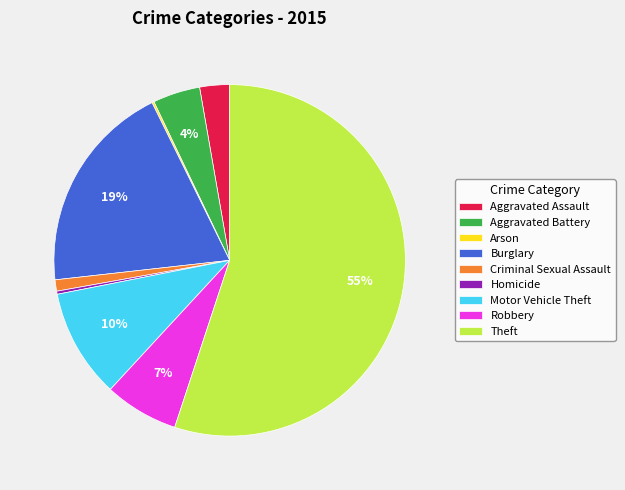

Between Homicide and Aggravated Assault, which is larger?

Aggravated Assault